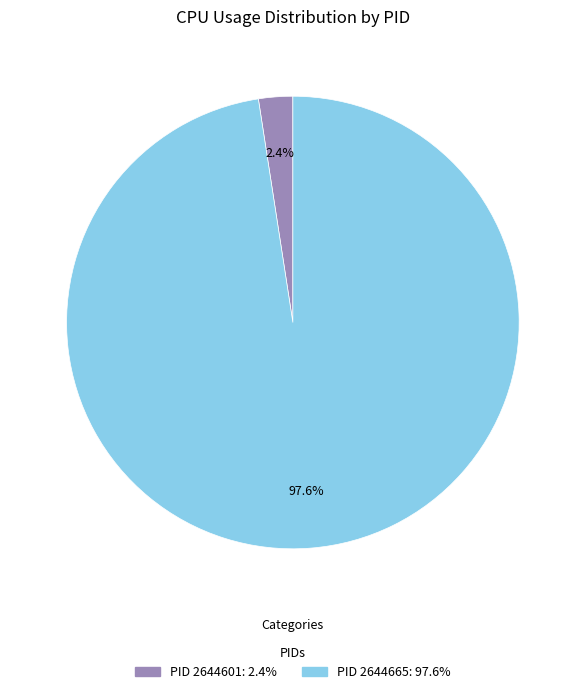

Does any single category account for the majority?

Yes